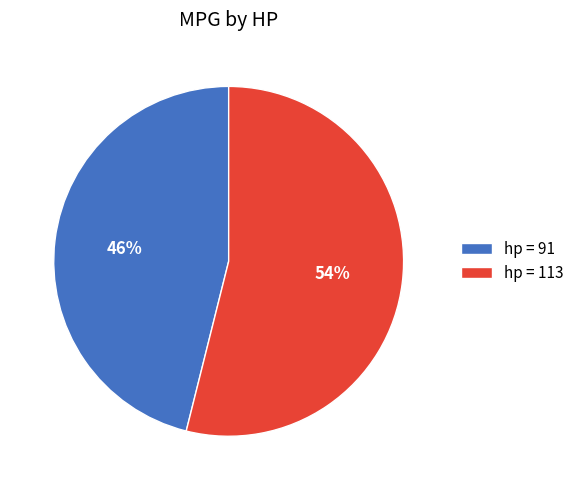

To the nearest percent, what percentage of the pie is hp = 113?

54%